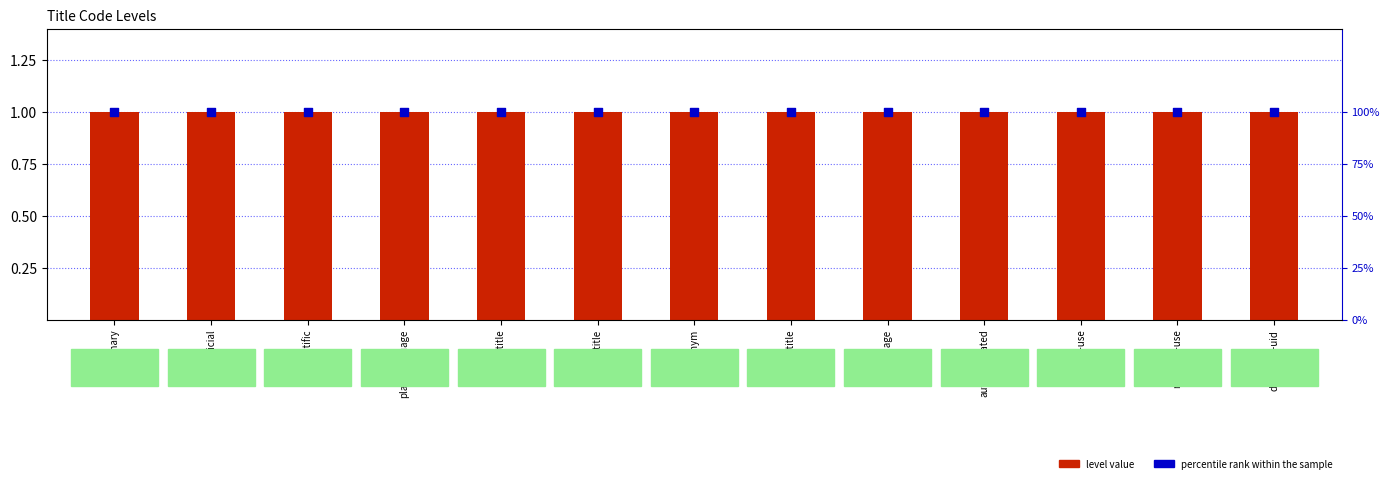

At which category is the sum across all series the highest?

primary